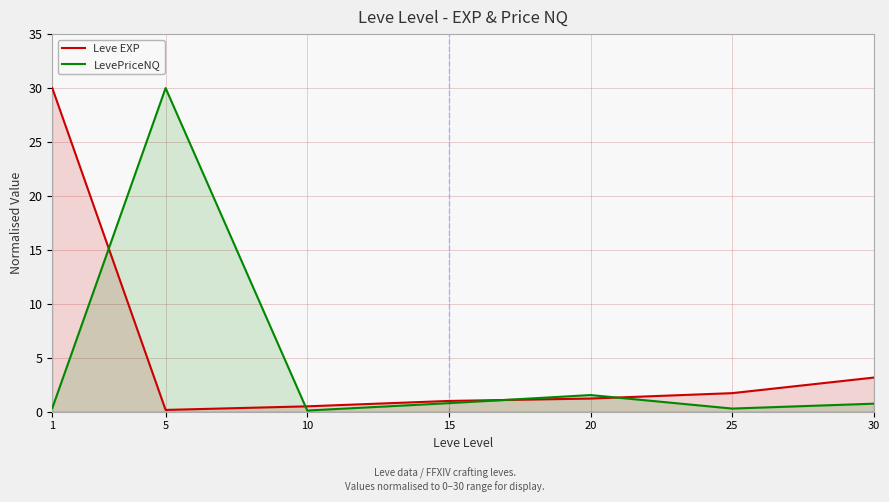

What value does the Leve EXP series have at 25?

1.7